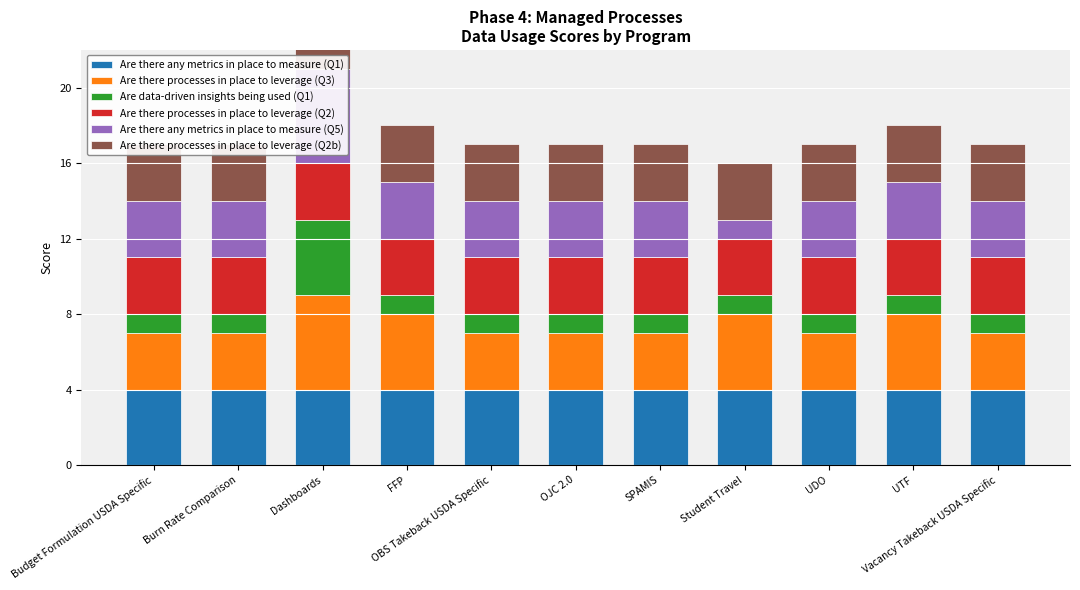

Is the value of Are data-driven insights being used (Q1) at FFP greater than the value of Are there any metrics in place to measure (Q1) at OBS Takeback USDA Specific?

No